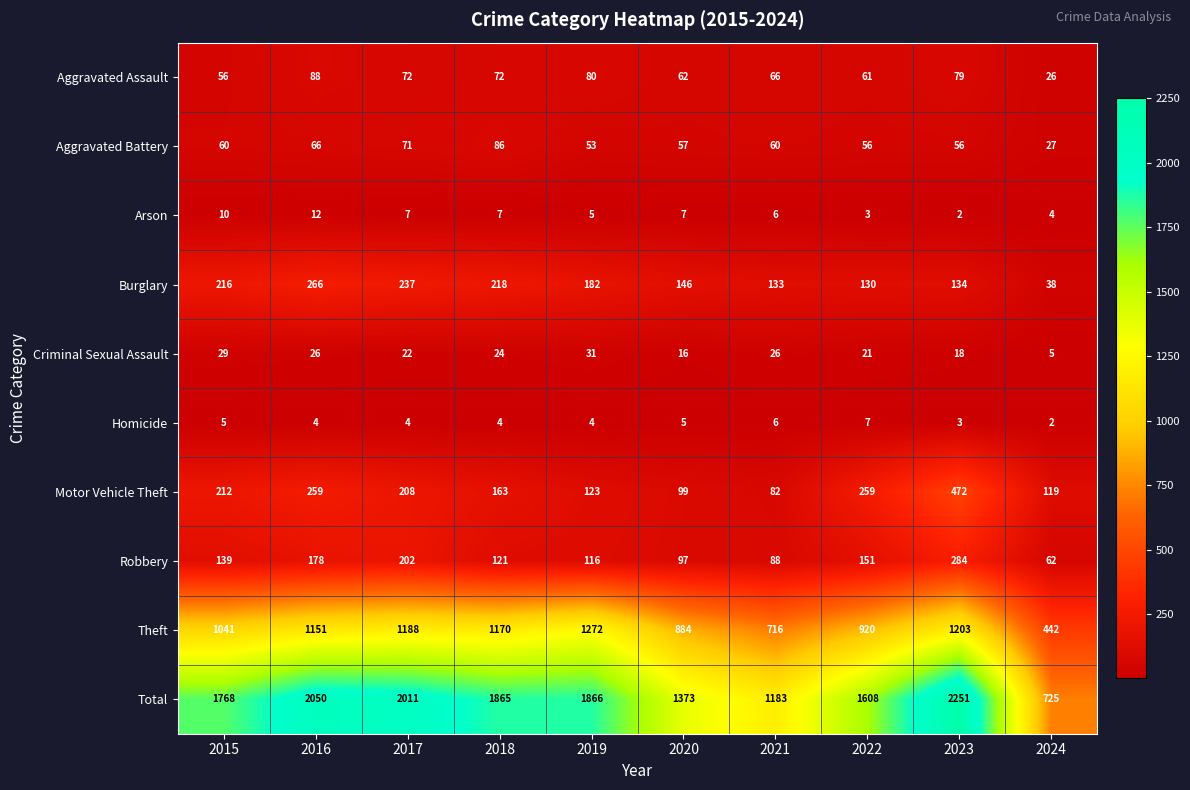

What is the lowest value of the Total series?

725